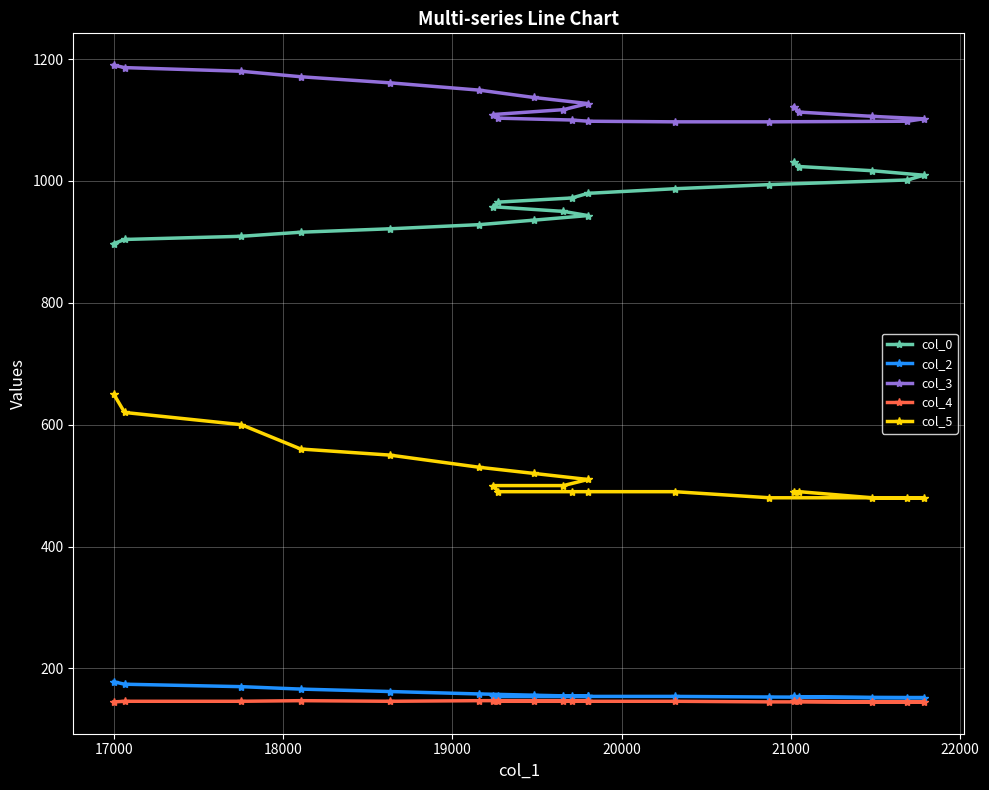

At which label does col_4 reach its peak?

19000